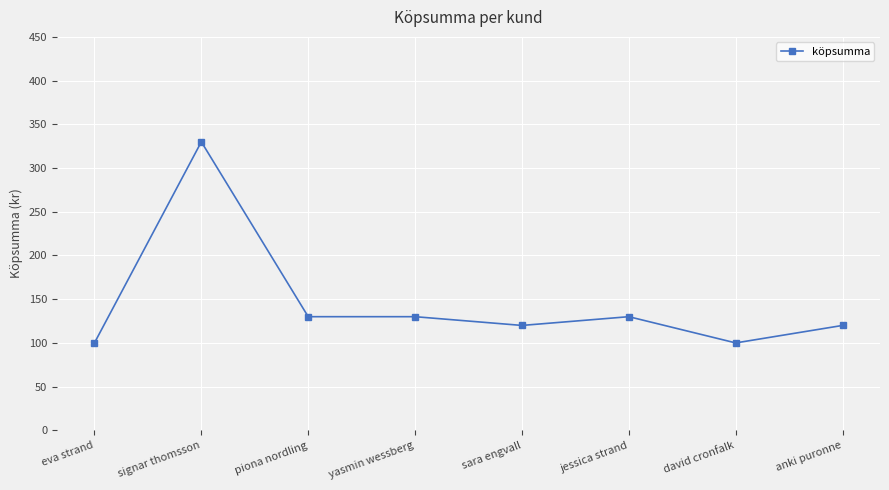

What is the minimum value shown in the chart?

100